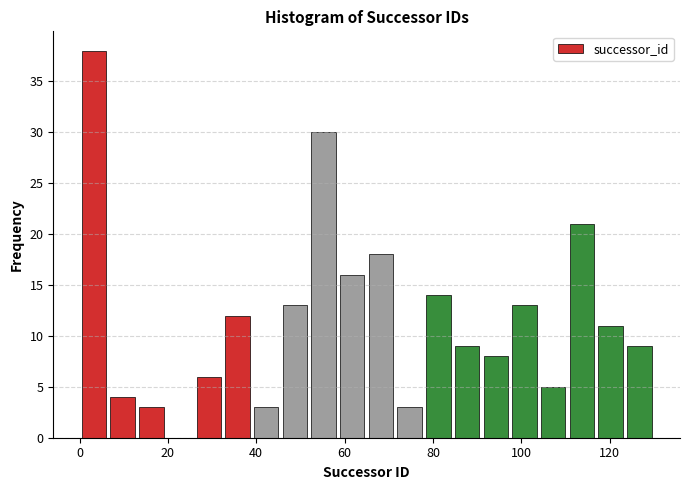

Read against the x-axis, roughly where is the centre of the tallest bar?

4